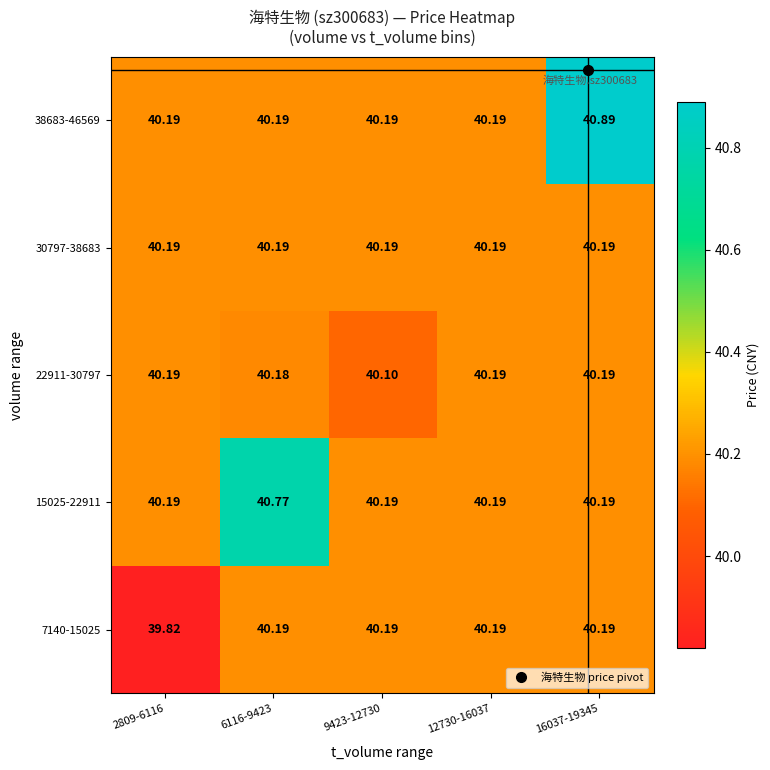

Between 9423-12730 and 16037-19345, which series saw the biggest shift?

38683-46569